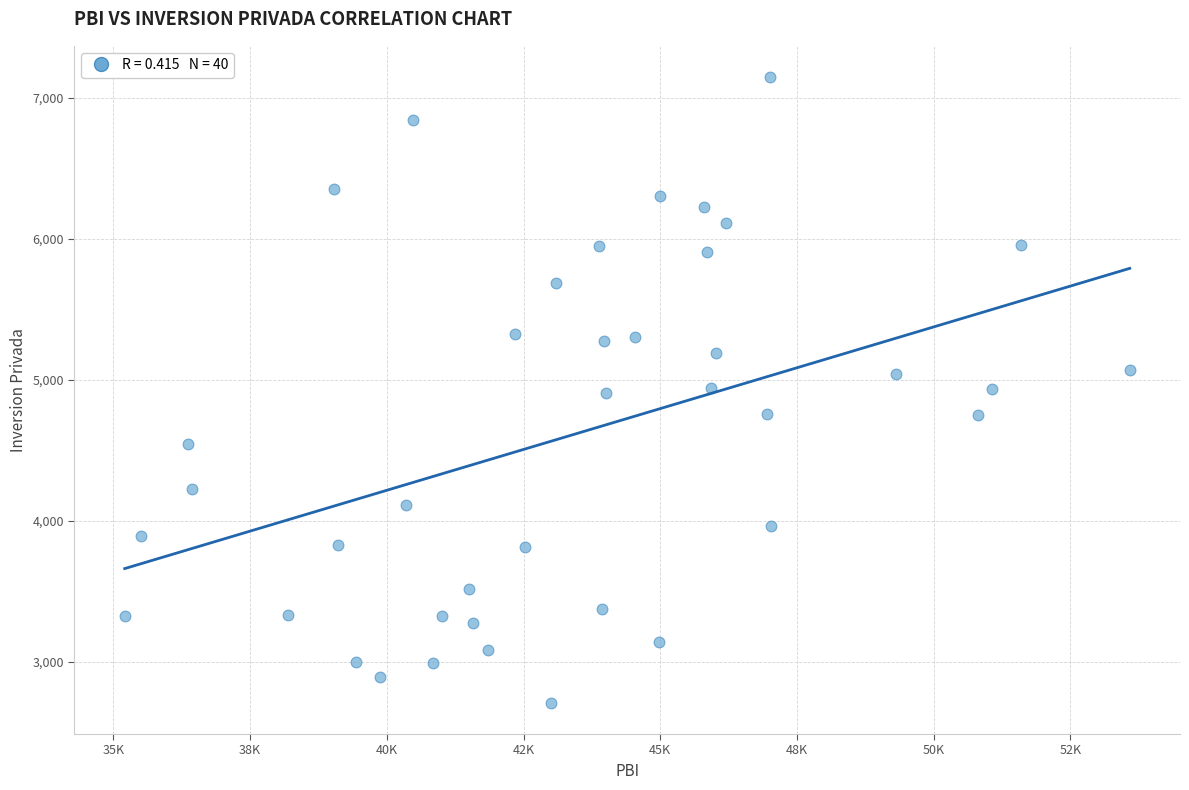

What is the range of Y values (max minus min)?

4434.7